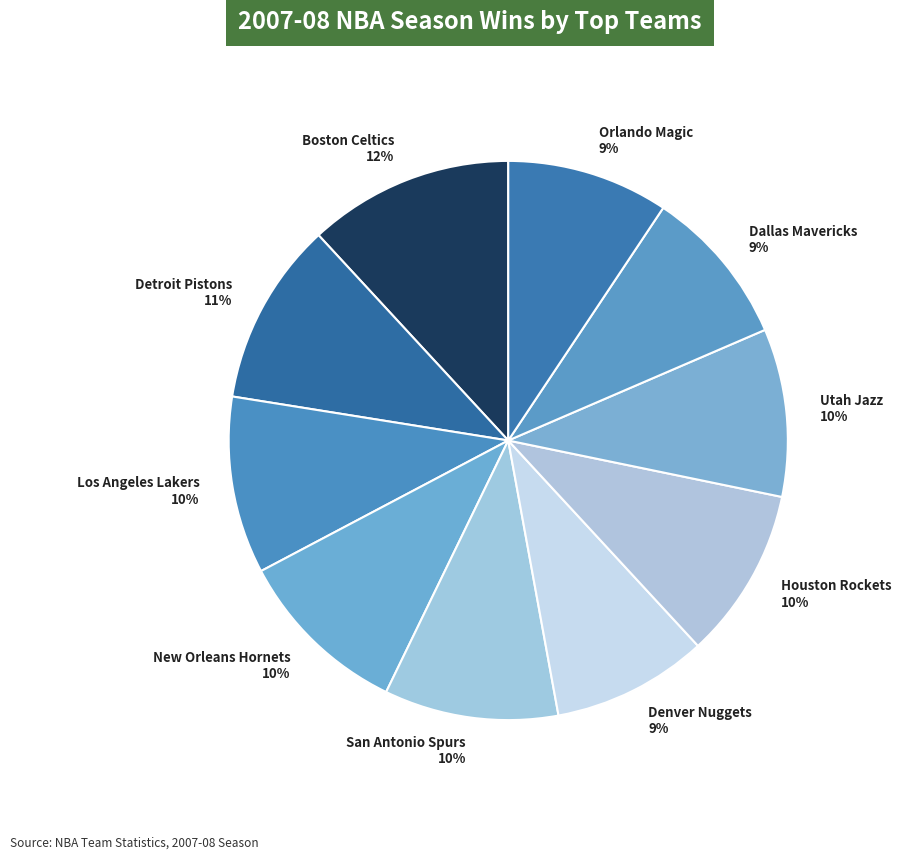

Combined, do Dallas Mavericks 9% and New Orleans Hornets 10% account for over 50%?

No